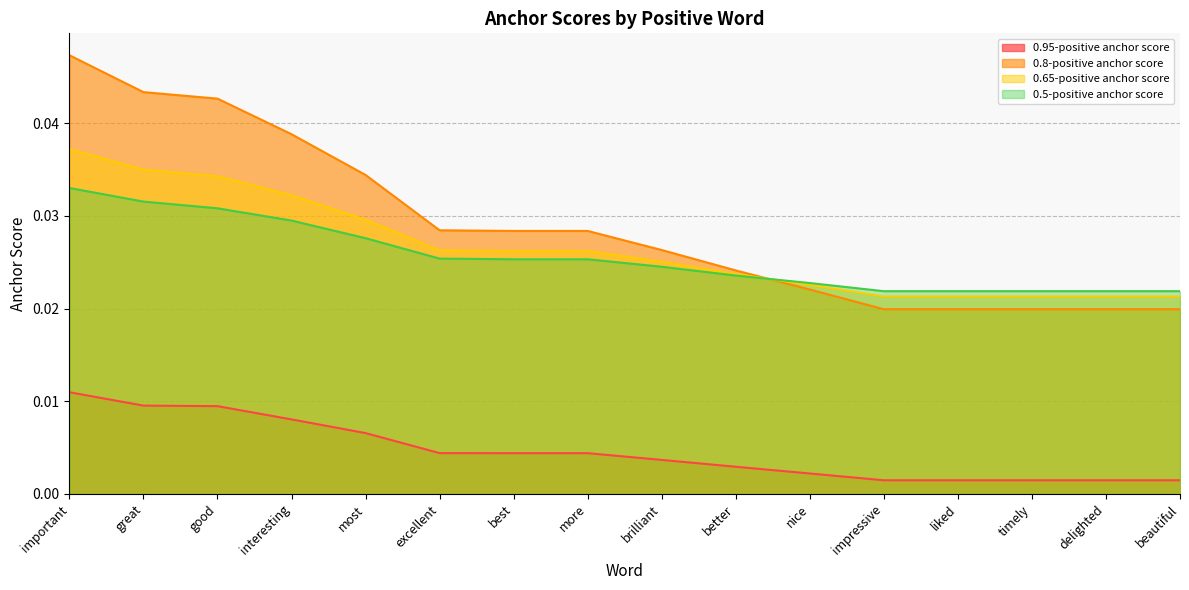

What is the total value across all series at timely?

0.1